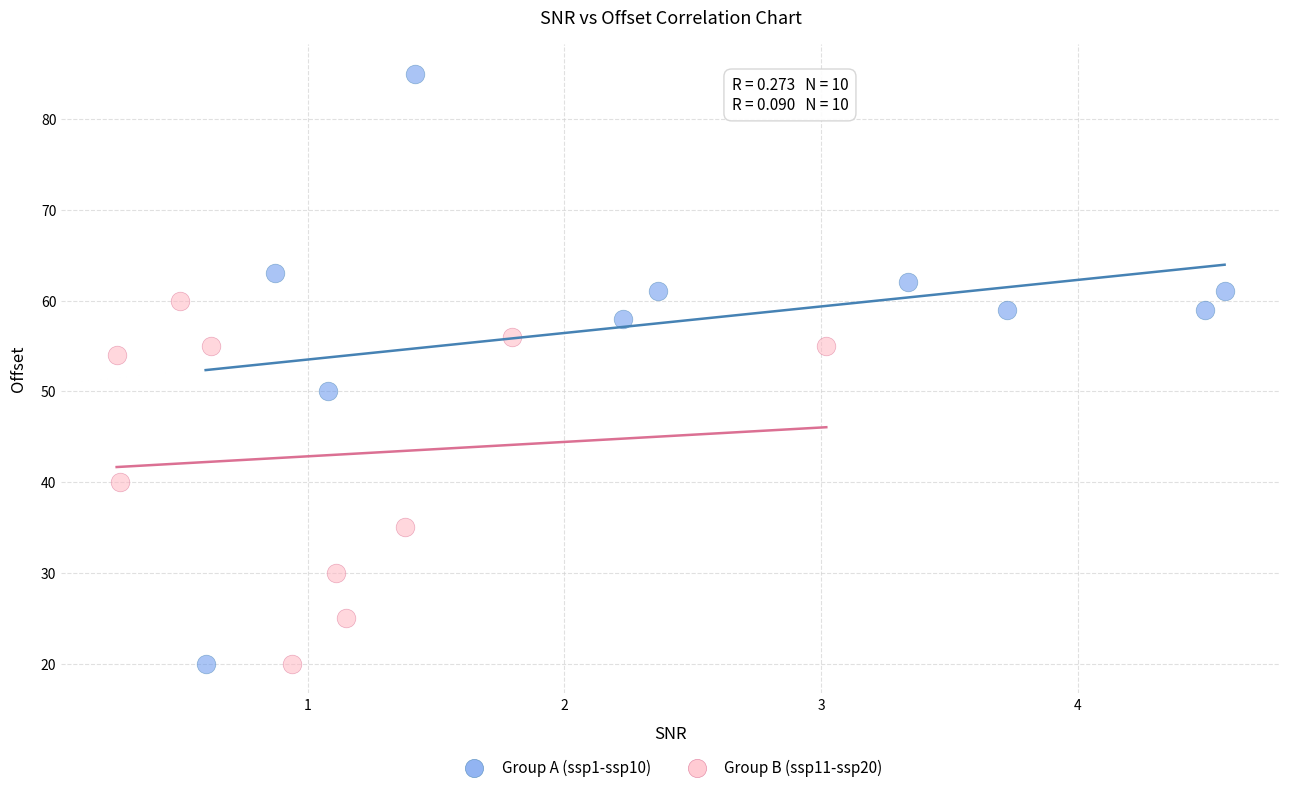

Which series reaches the maximum Y coordinate?

Group A (ssp1-ssp10)